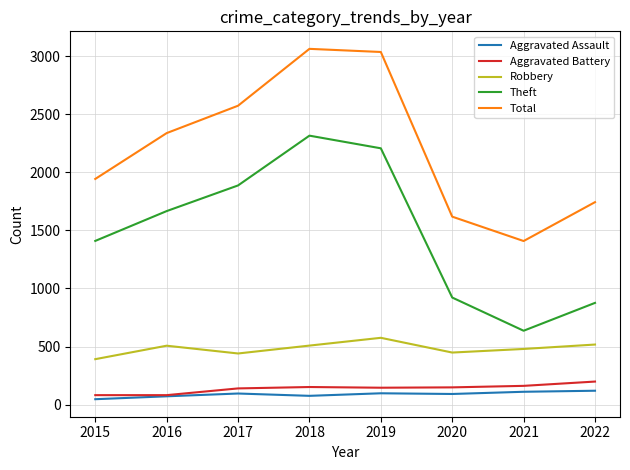

At which label is Theft closest to 1476?

2015